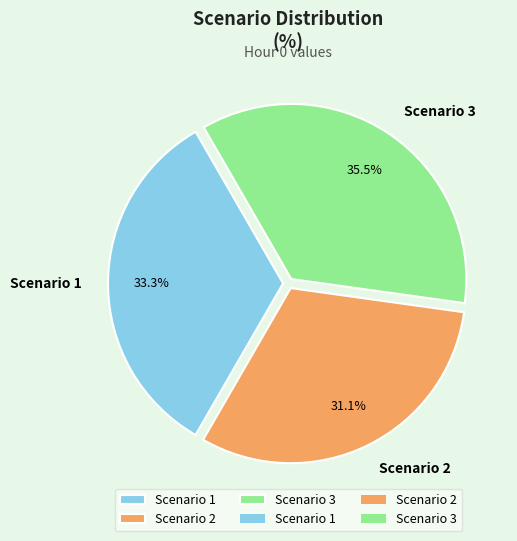

Does Scenario 2 represent more than half of the total?

No